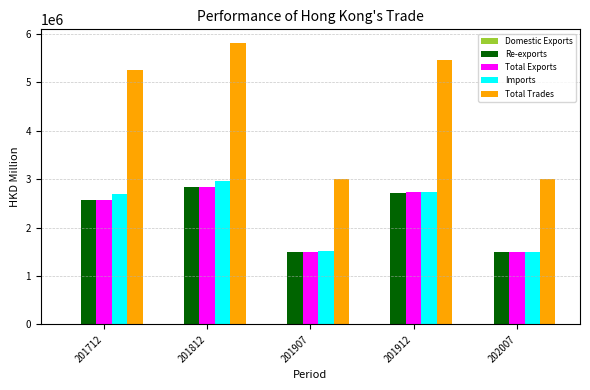

Which series changed the most between 201712 and 201907?

Total Trades